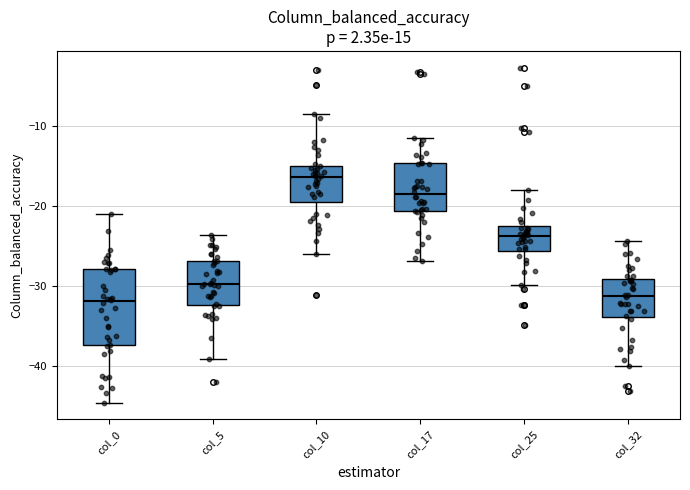

Comparing the boxes themselves (not the whiskers), which one is the tallest?

col_0